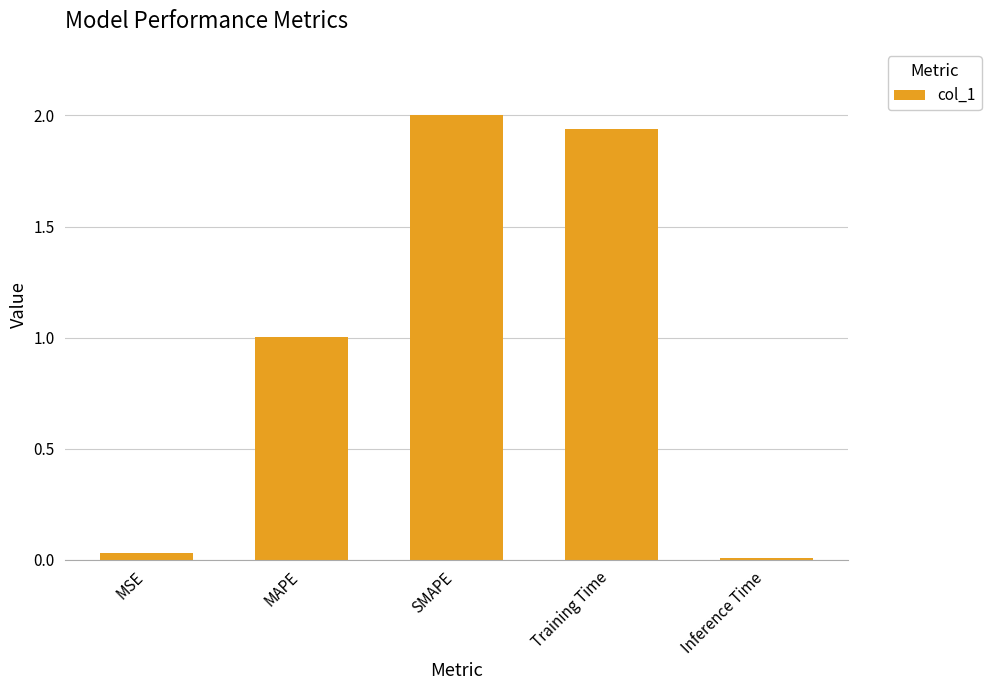

How many values exceed 1?

3